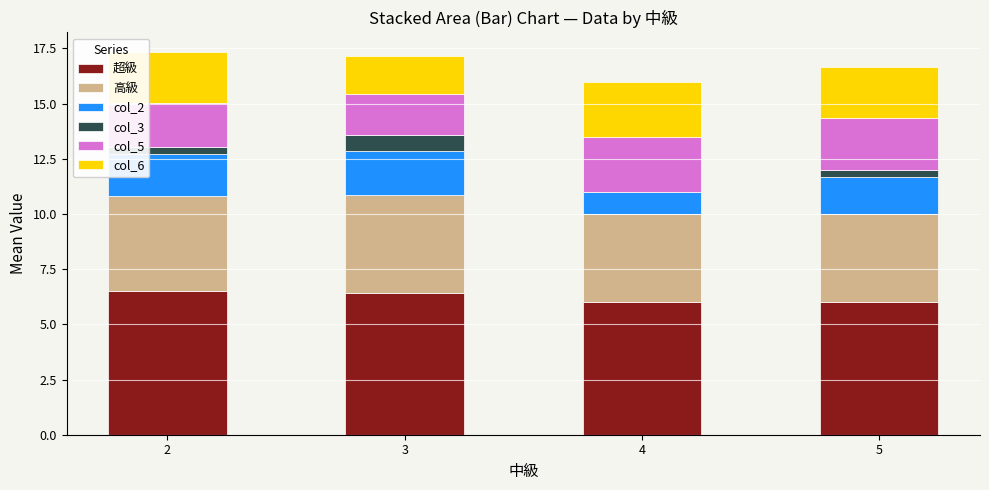

The value of 超級 at 2 is 6.5. True or false?

True